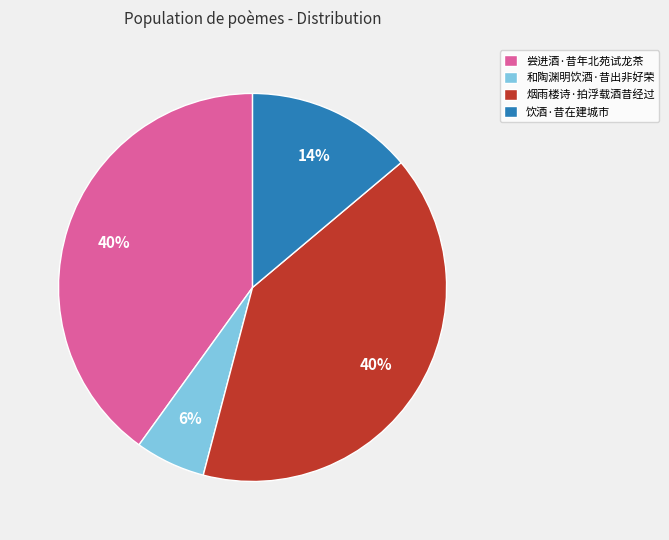

To the nearest percent, what percentage of the pie is 烟雨楼诗·拍浮载酒昔经过?

40%